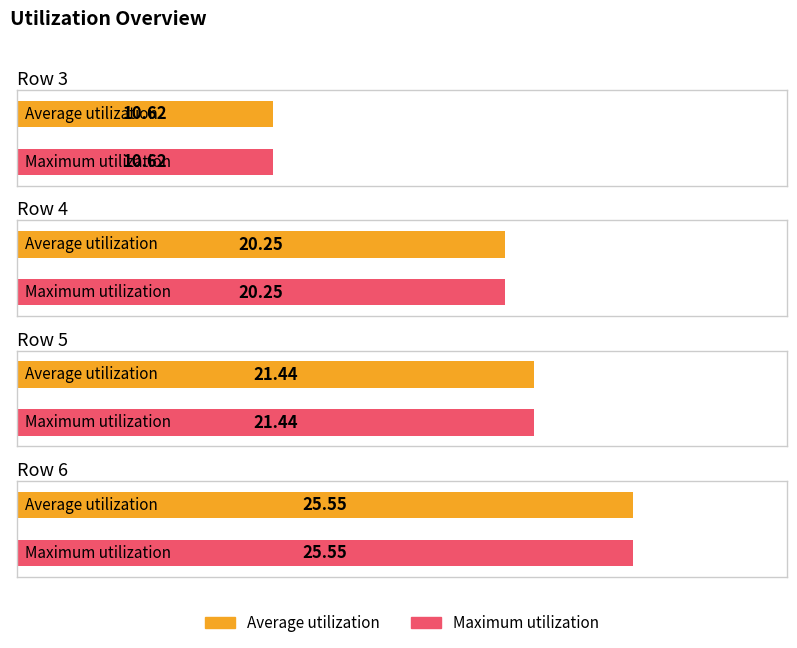

How many groups of bars are there?

4